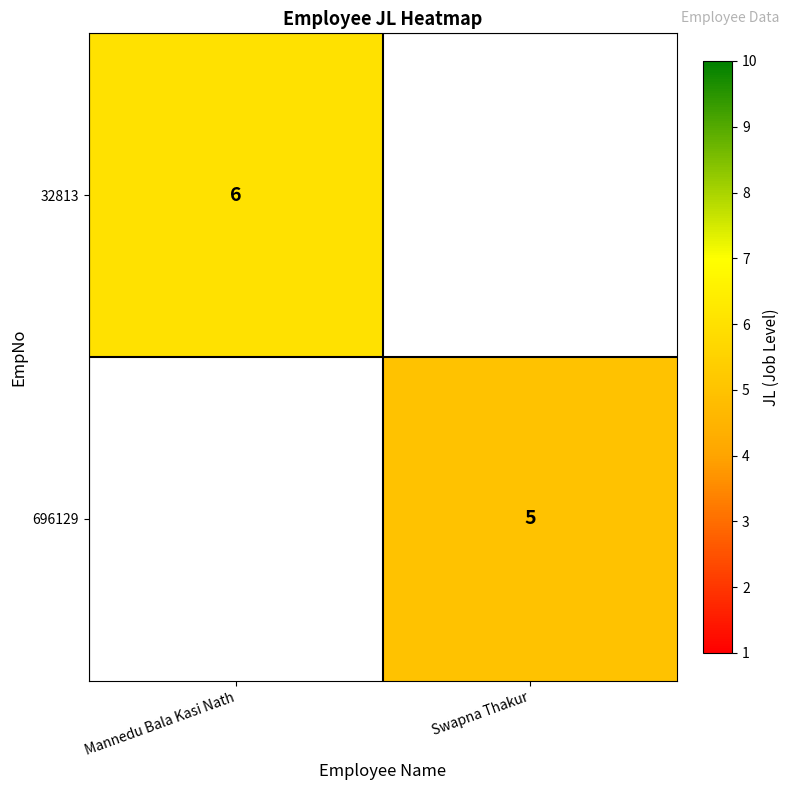

Is it true that 696129 equals 3 at Swapna Thakur?

False